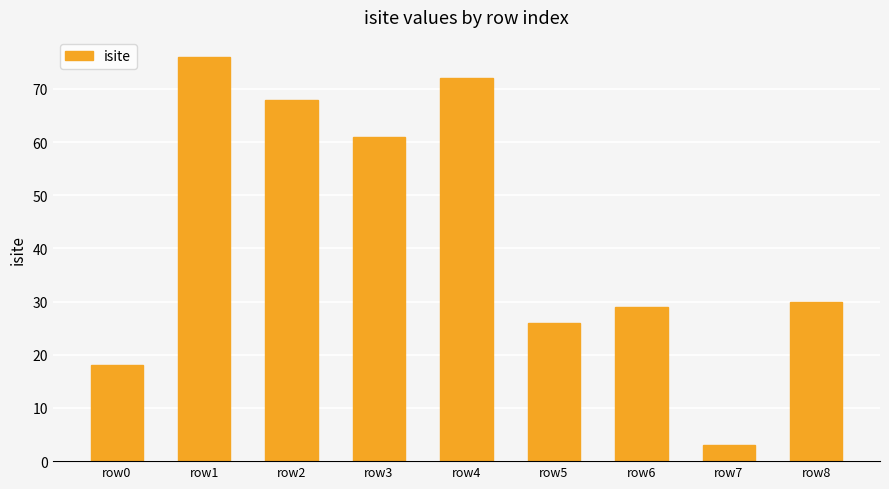

List the labels in order of value, largest first.

row1, row4, row2, row3, row8, row6, row5, row0, row7